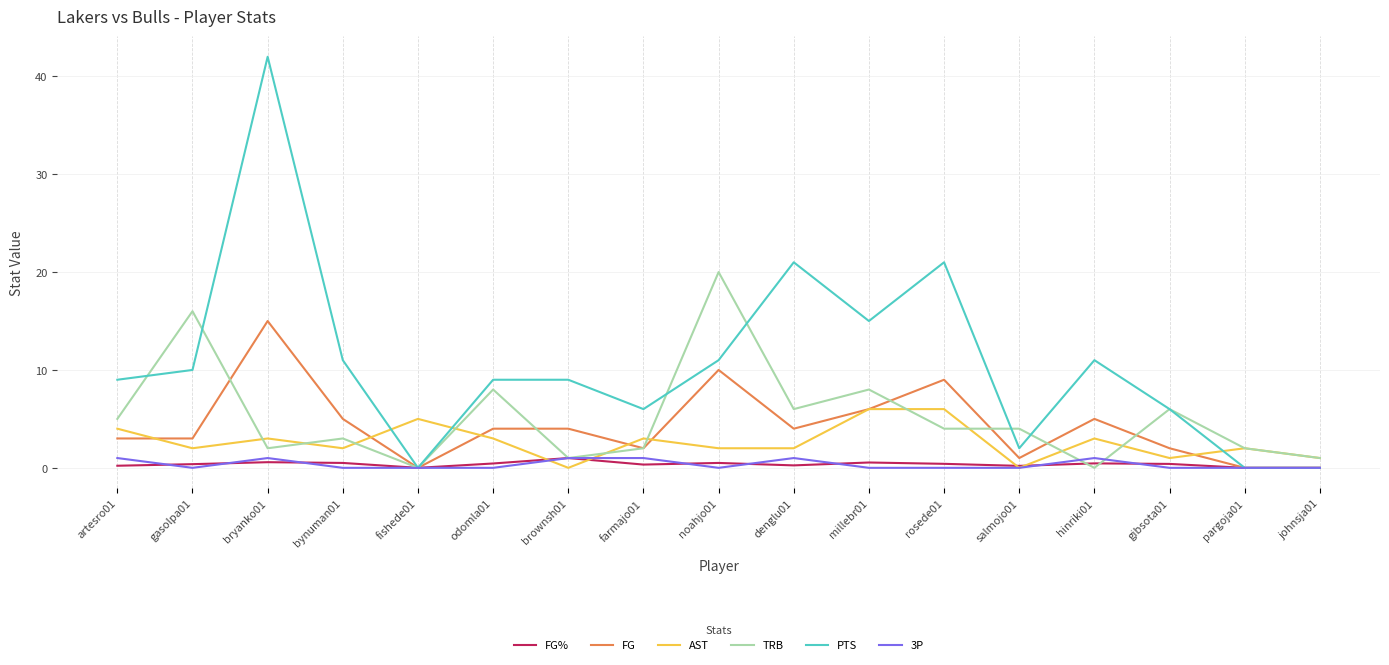

What is the difference between the PTS values at bryanko01 and brownsh01?

33.0